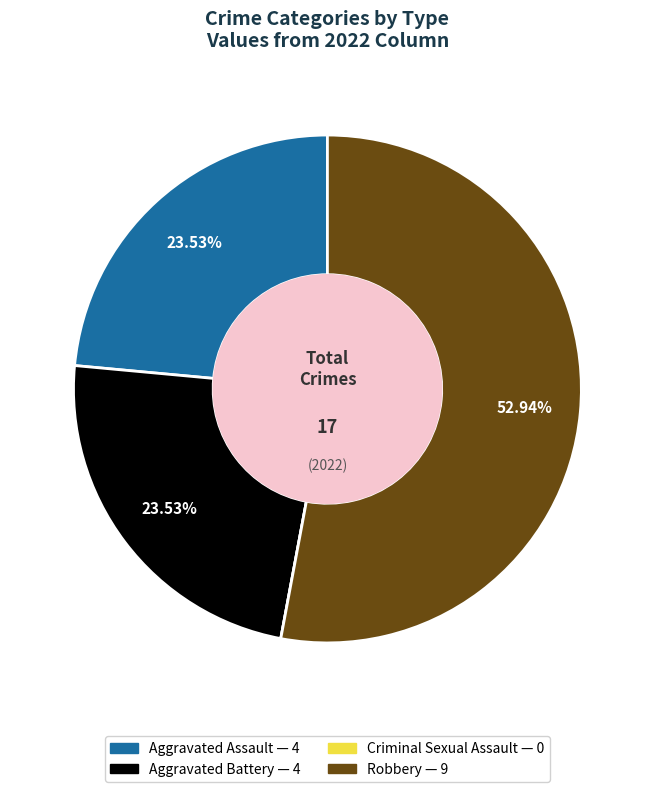

Is there a majority slice in this chart?

Yes